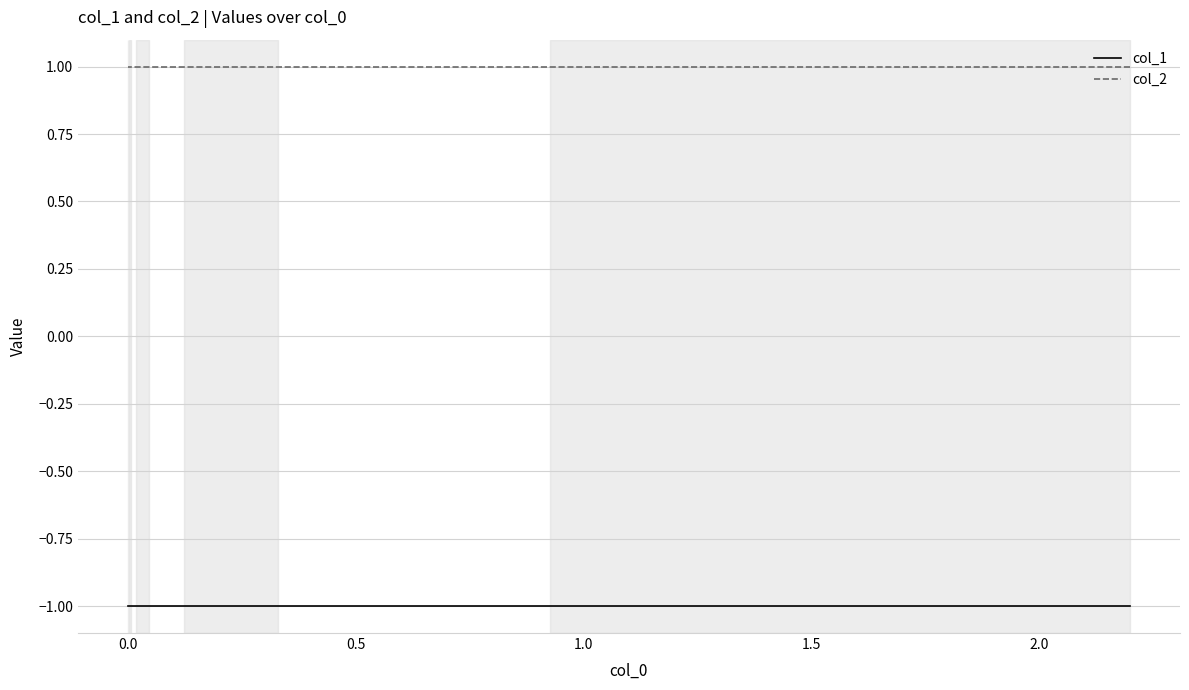

Is it true that col_2 equals 1 at 0.5?

False